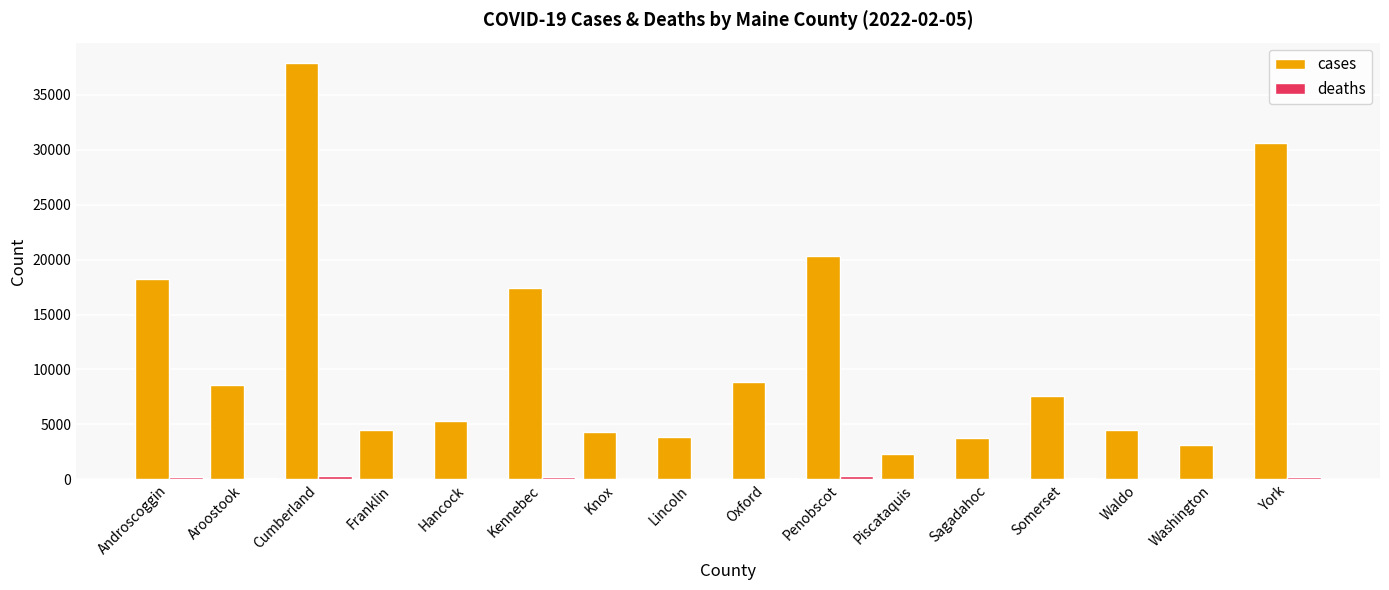

Which series has the largest total across all categories?

cases